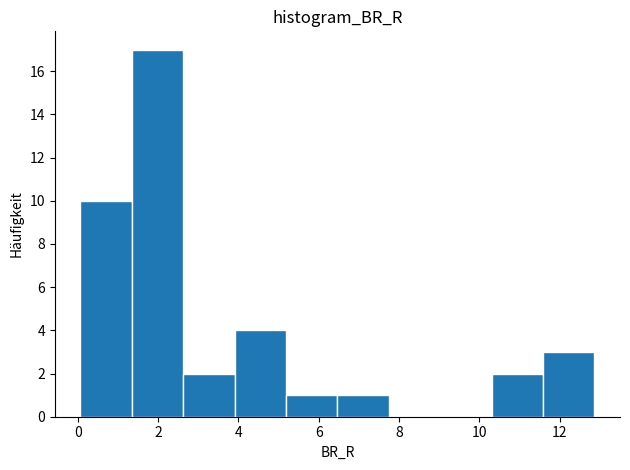

Which range on the x-axis has the tallest bar?

1.4 to 2.6